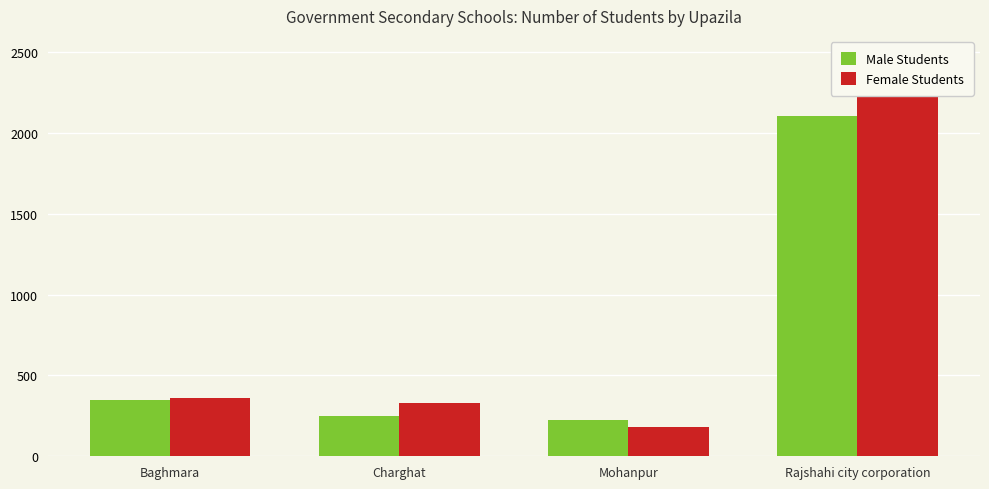

What are all the series names shown in the legend?

Male Students, Female Students